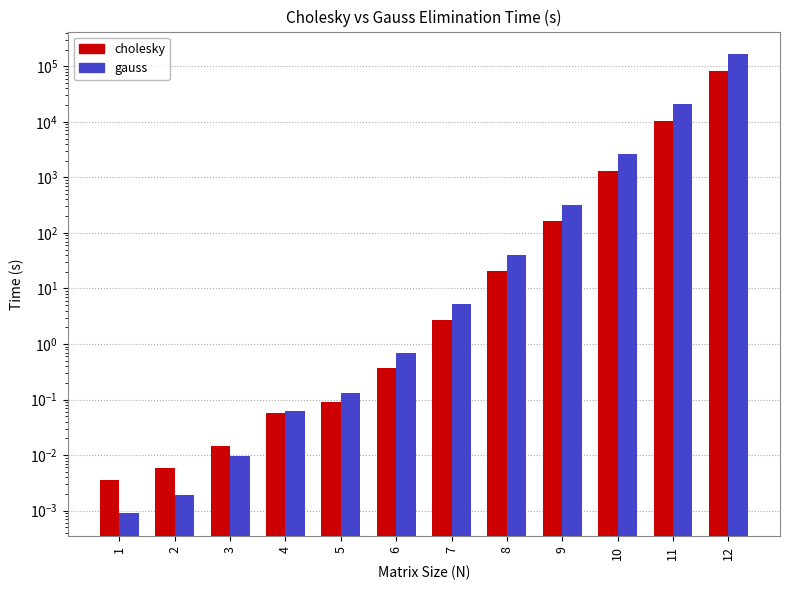

At how many categories does at least one series exceed 122948?

1